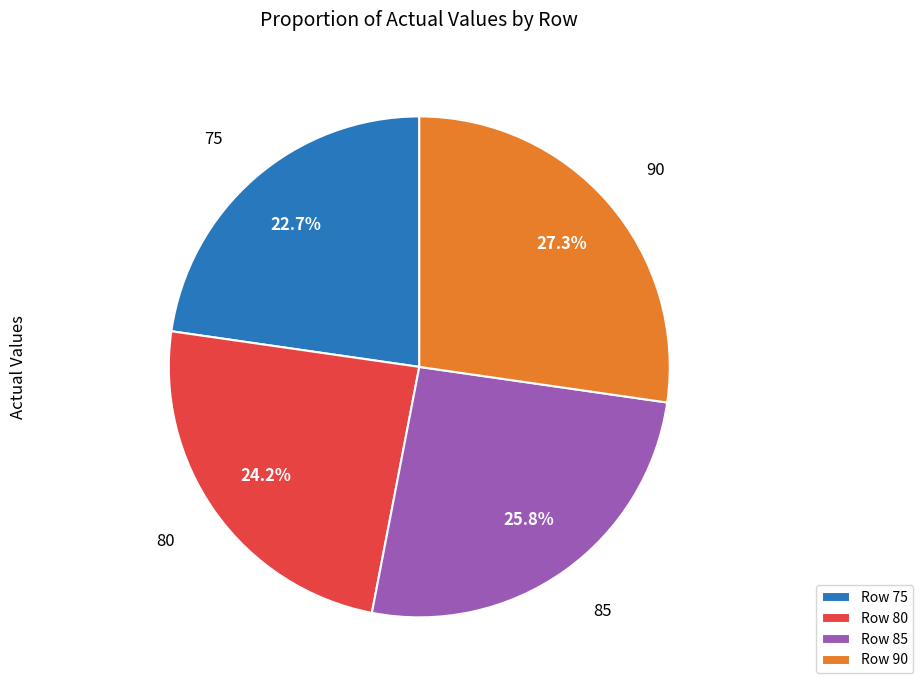

How many slices are in this pie chart?

4